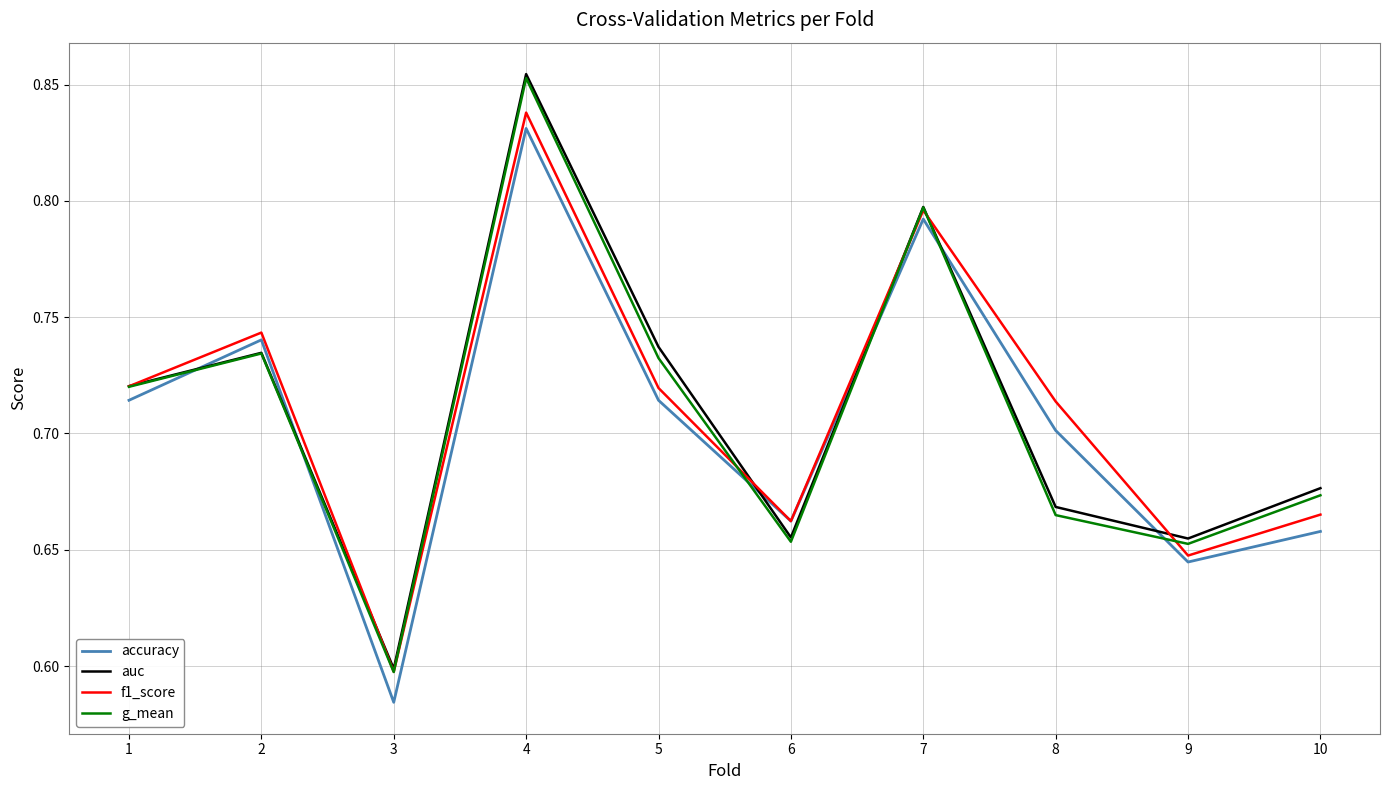

Is the value of accuracy at 7 greater than the value of f1_score at 5?

Yes